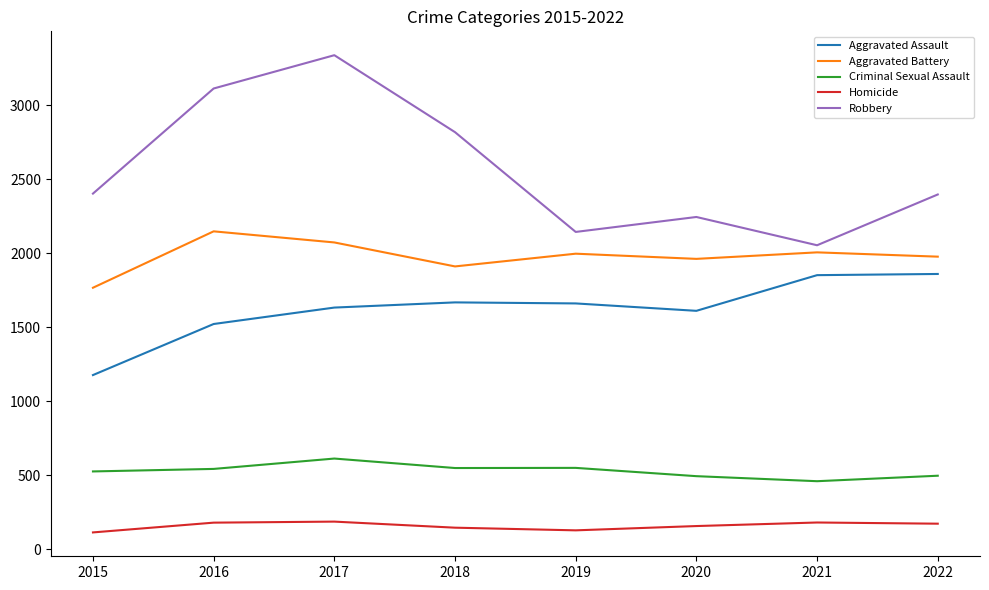

What is the difference between the maximum and minimum values in the Aggravated Battery series?

381